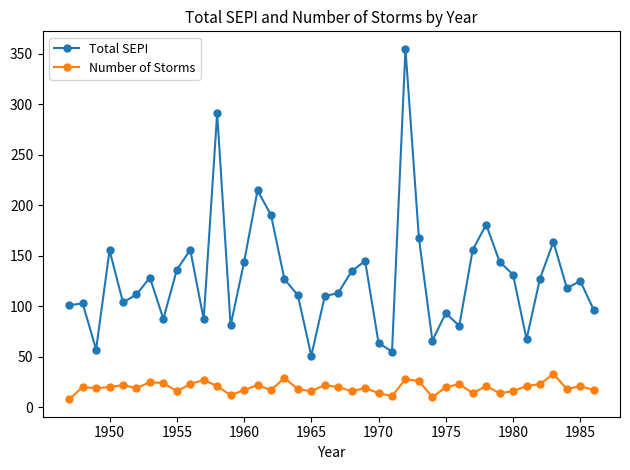

True or false: Total SEPI and Number of Storms cross at least once.

False